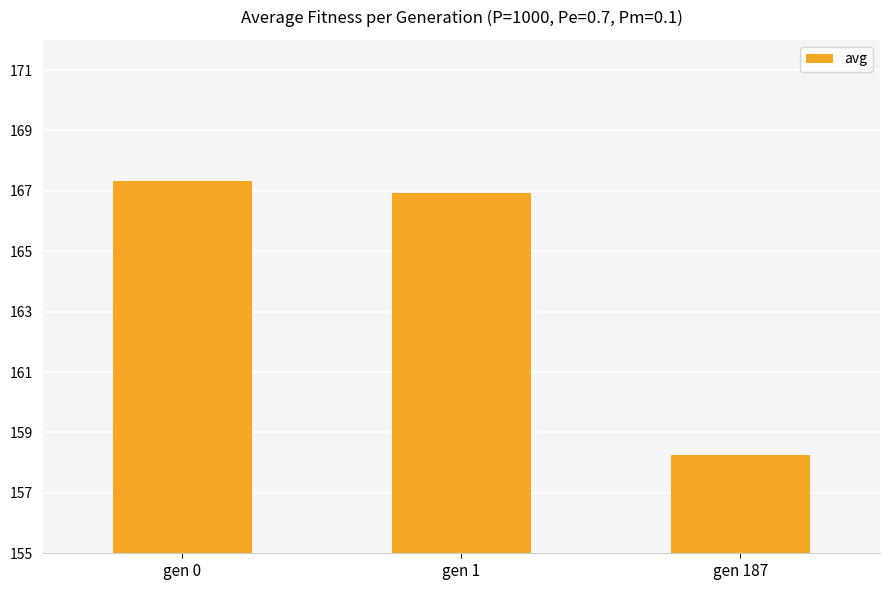

What is the greatest value displayed?

167.3